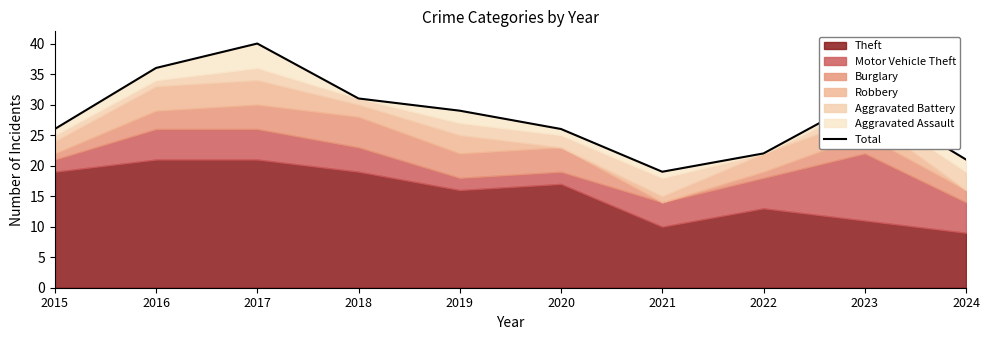

True or false: there are more than 1 points higher than both neighbors.

True